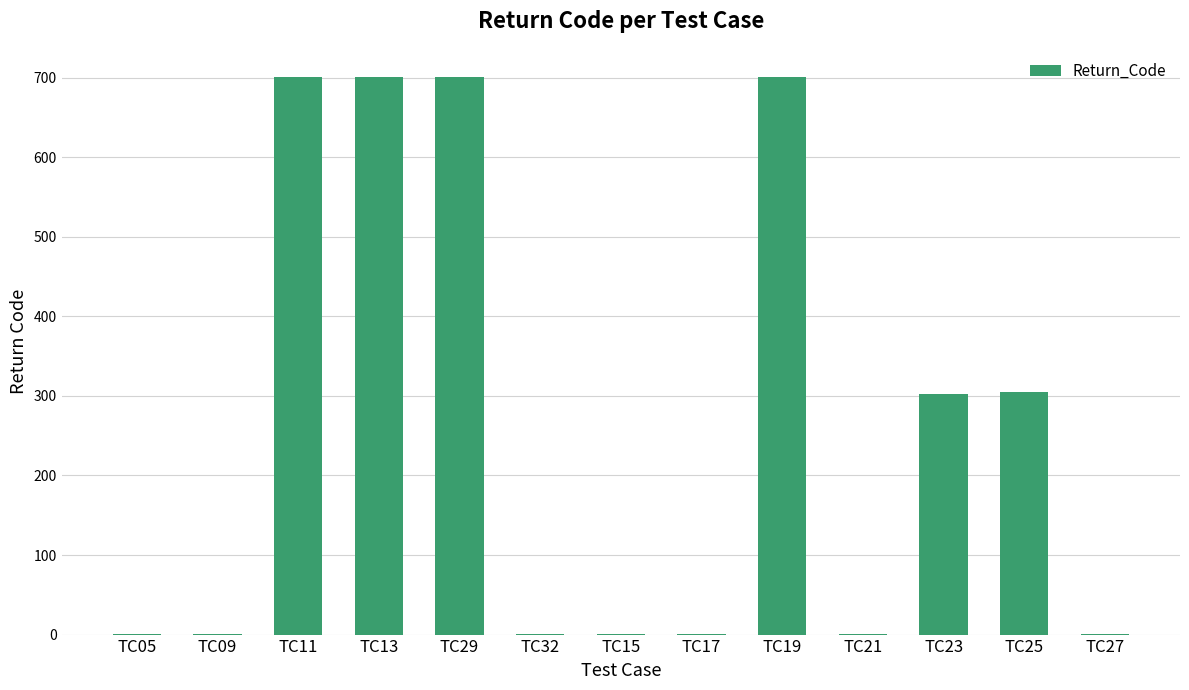

Which has a higher value, TC29 or TC23?

TC29